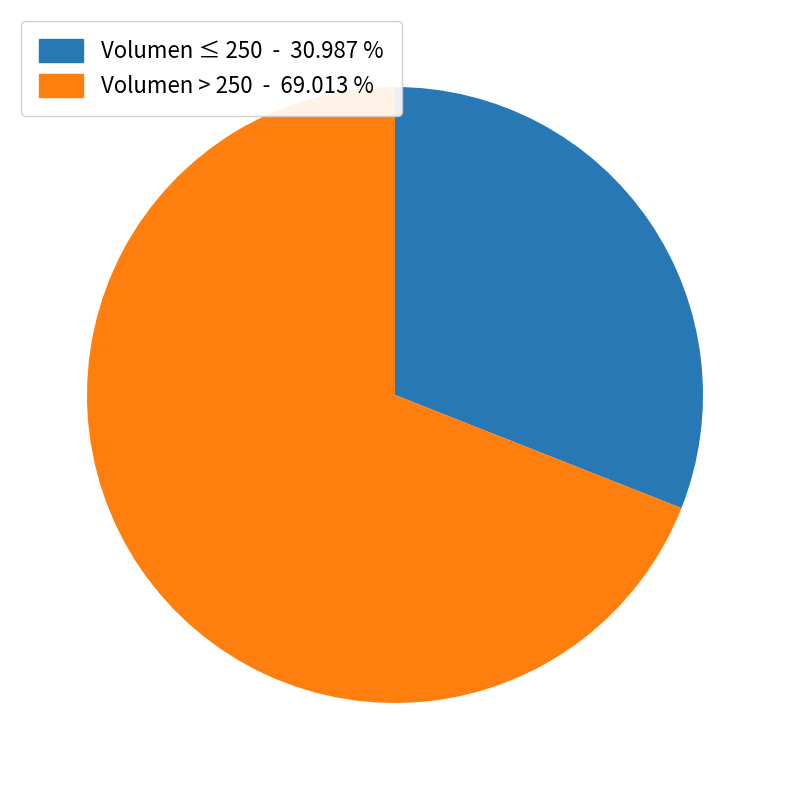

Is the sum of Volumen ≤ 250 - 30.987 % and Volumen > 250 - 69.013 % greater than half?

Yes